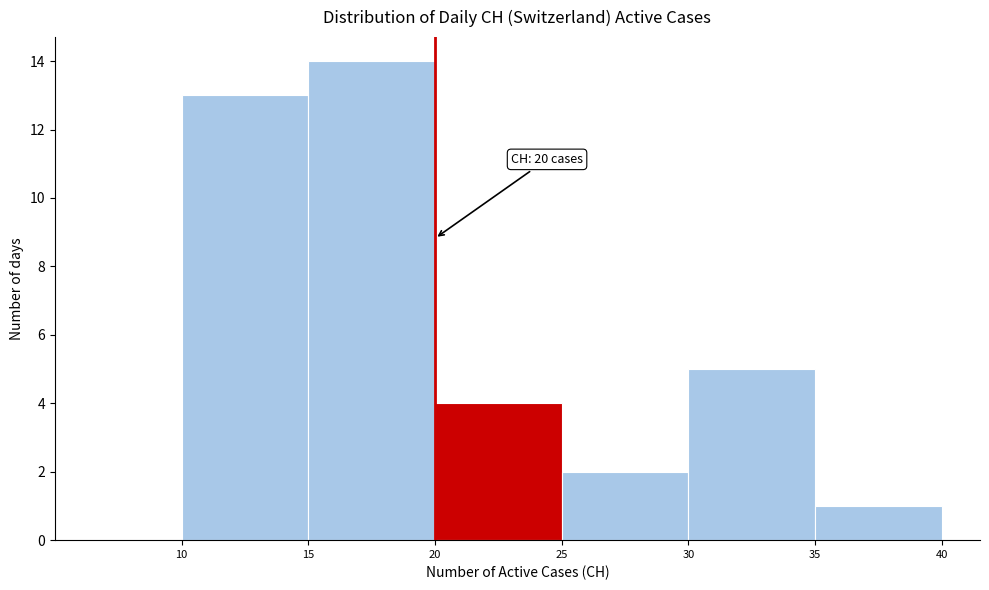

Over which range of the x-axis is the bar tallest?

15 to 20